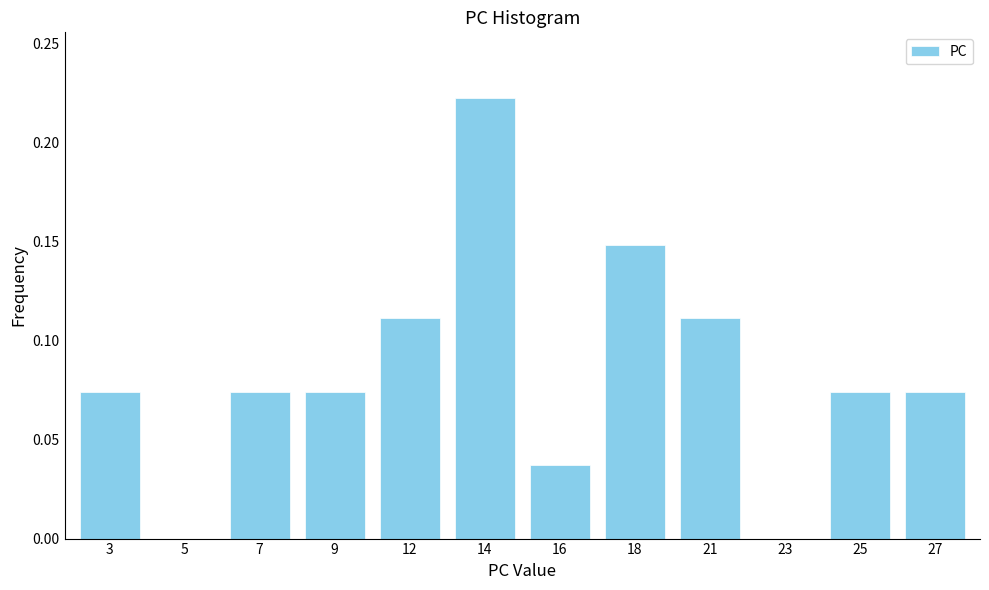

The value at 14 is 0.4. True or false?

False